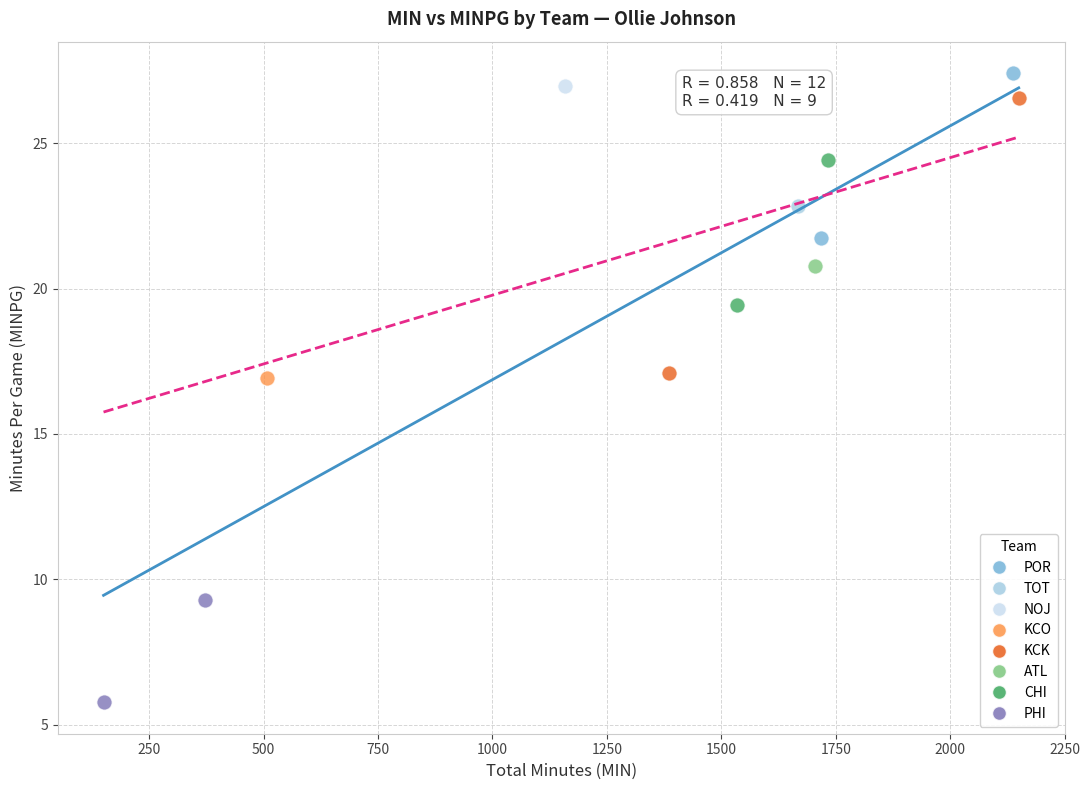

What are all the series names shown in the legend?

POR, TOT, NOJ, KCO, KCK, ATL, CHI, PHI